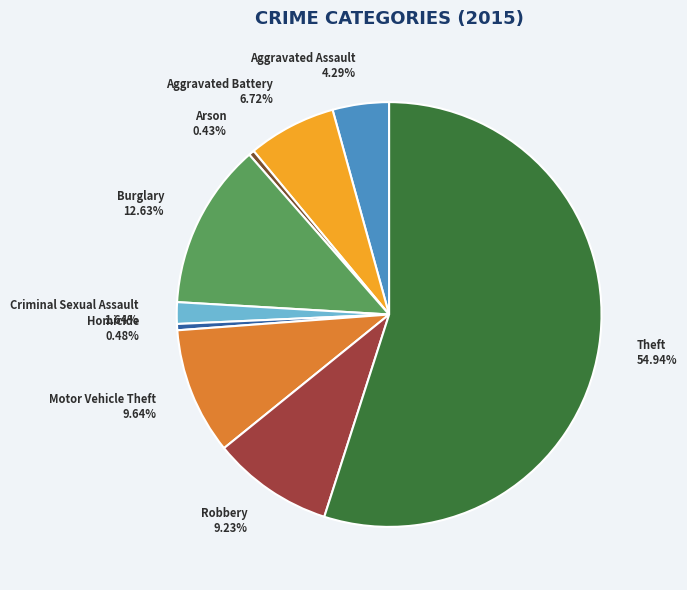

Which category has the biggest portion of the pie?

Theft